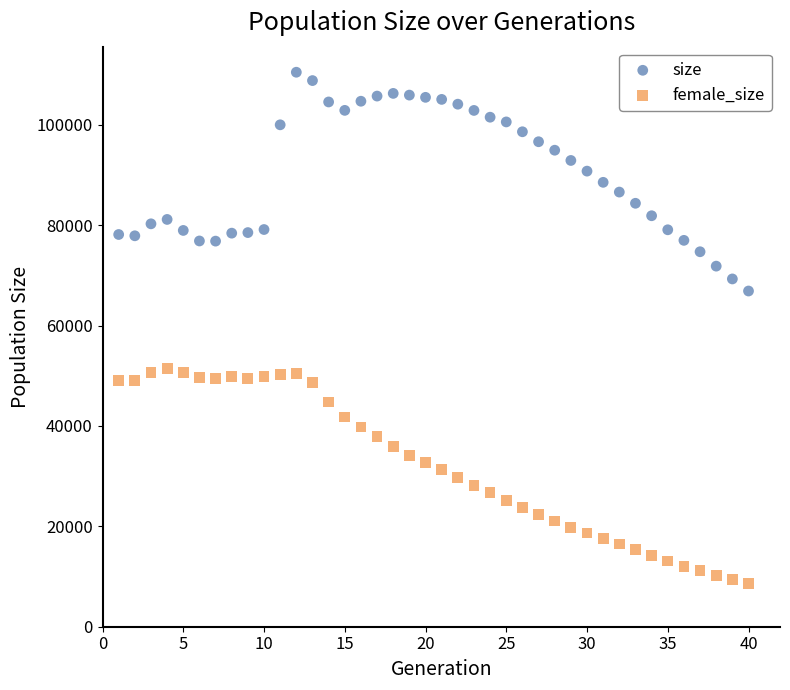

Which series contains the lowest Y value?

female_size